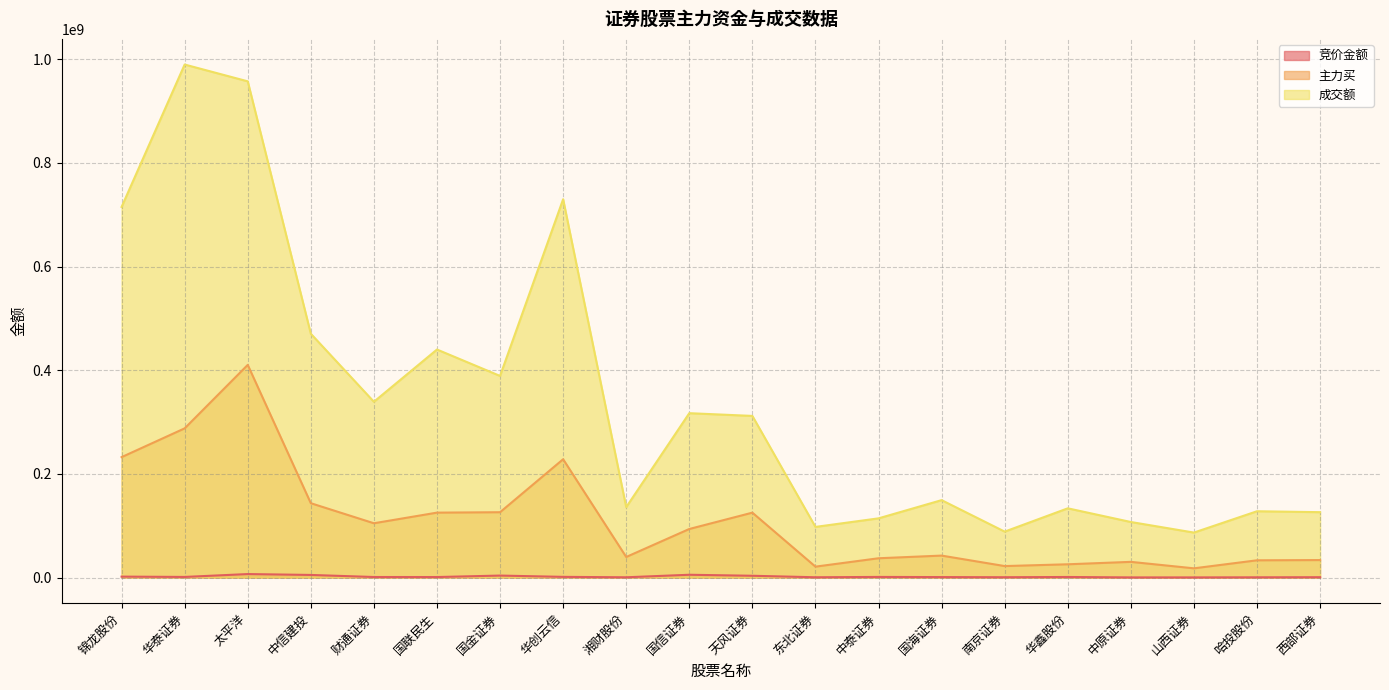

Rank the series at 东北证券 from lowest to highest value.

竞价金额, 主力买, 成交额